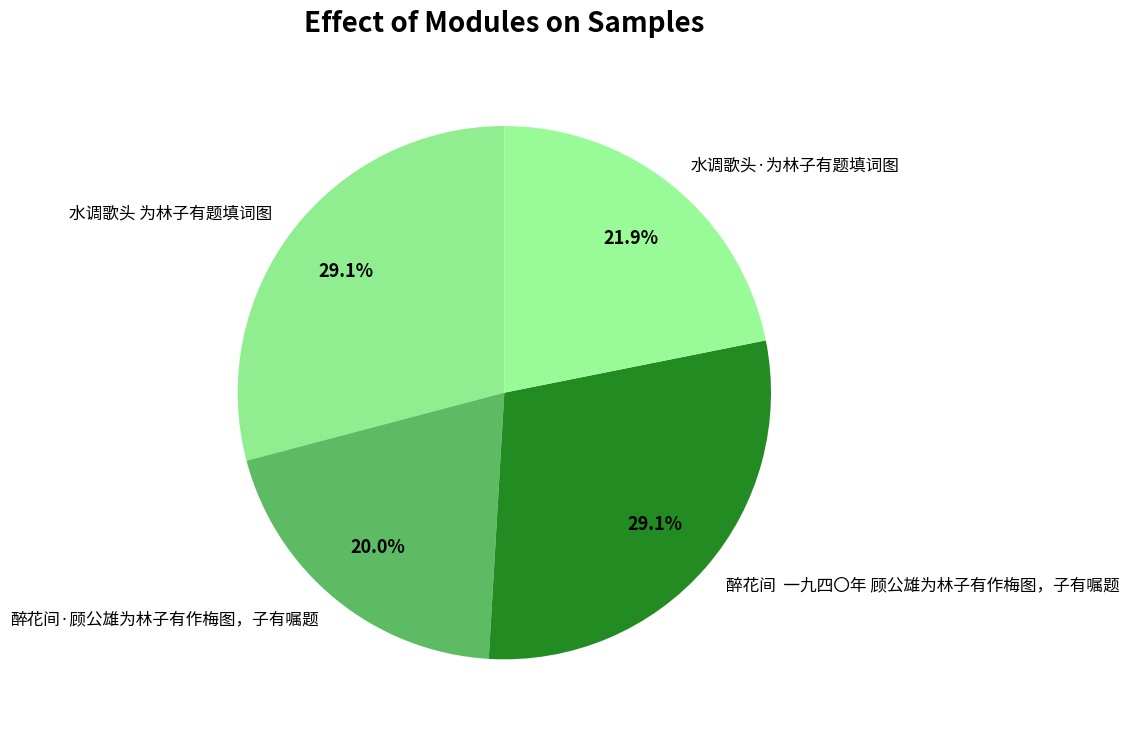

To the nearest percent, what is the difference between the 水调歌头 为林子有题填词图 and 醉花间·顾公雄为林子有作梅图，子有嘱题 slice percentages?

9%